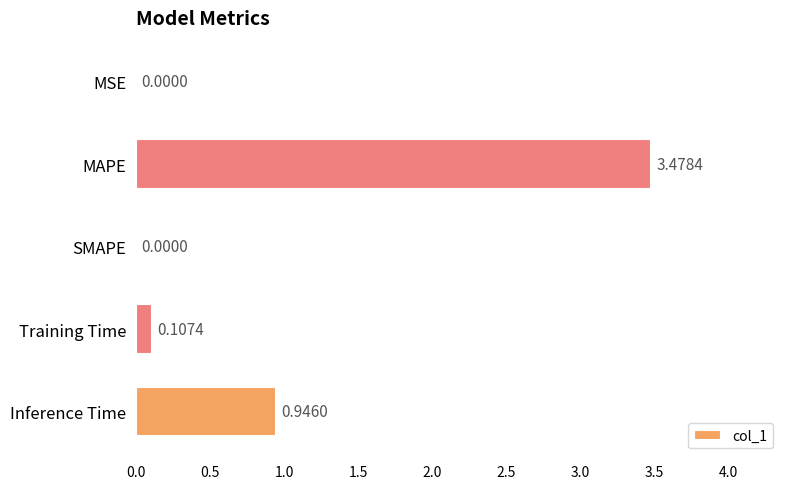

Where is the data nearest to the value 1?

Inference Time